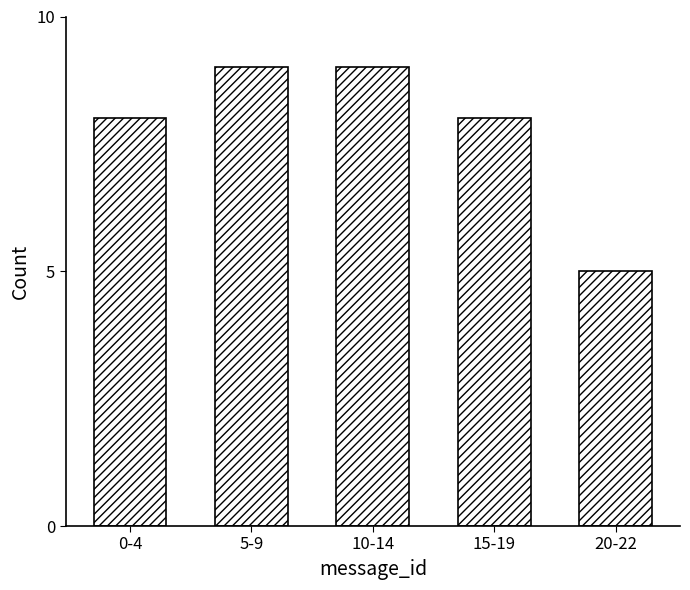

Reading right to left, list all the values displayed in this chart.

5	8	9	9	8